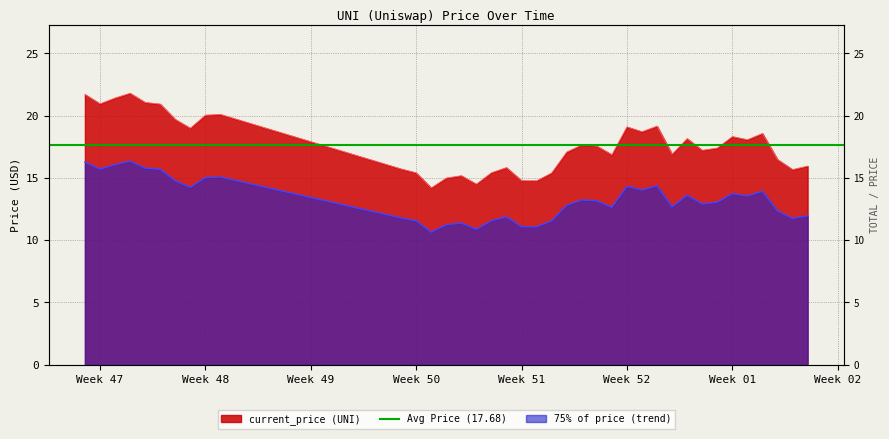

How many points are higher than both their immediate neighbors (excluding endpoints)?

10